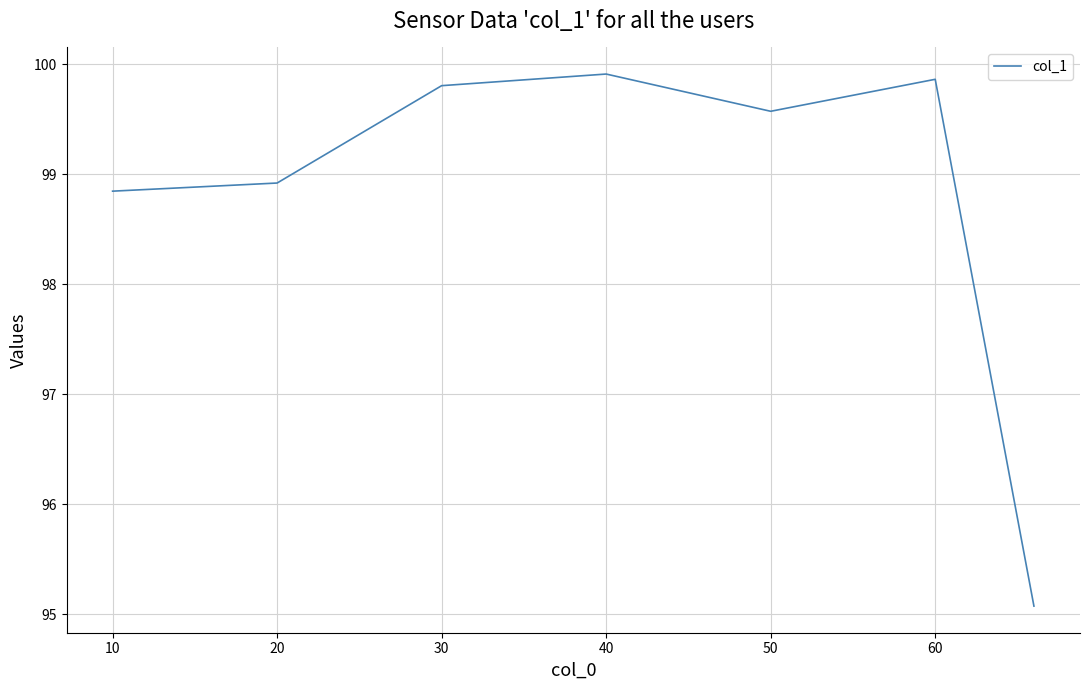

What is the sum of all values?

692.0